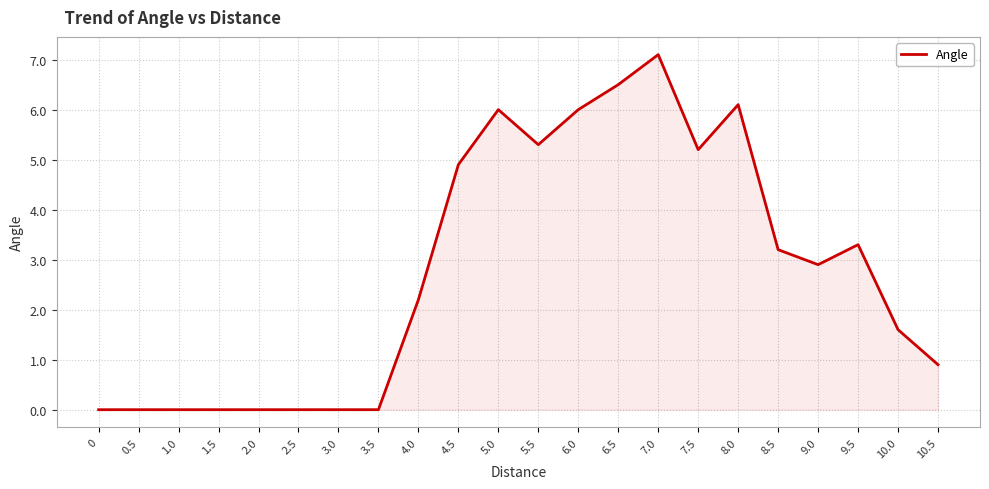

True or false: the data has more than 2 interior local peaks.

True